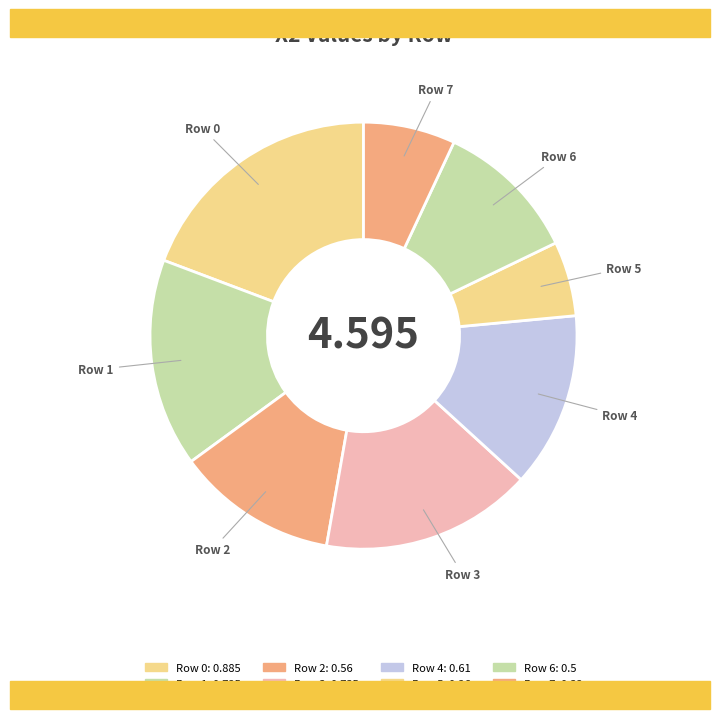

Does Row 1 account for over 50% of the chart?

No